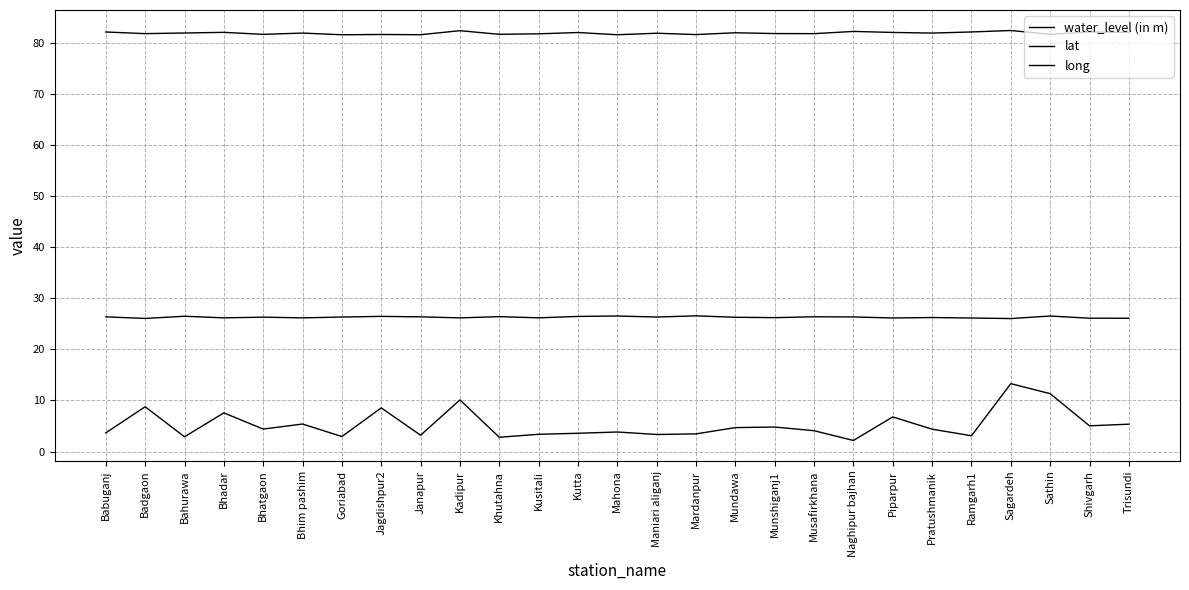

True or false: long and water_level (in m) cross at least once.

False